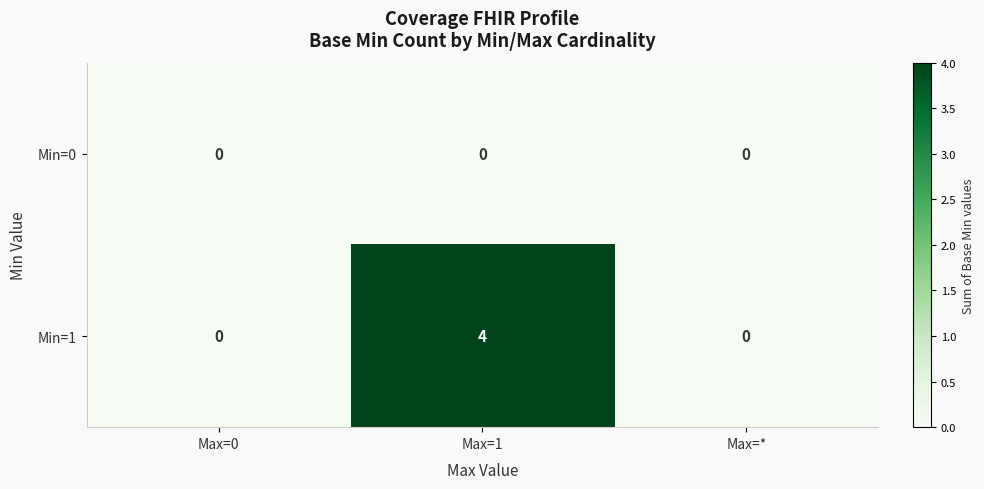

What is the highest value of the Min=1 series?

4